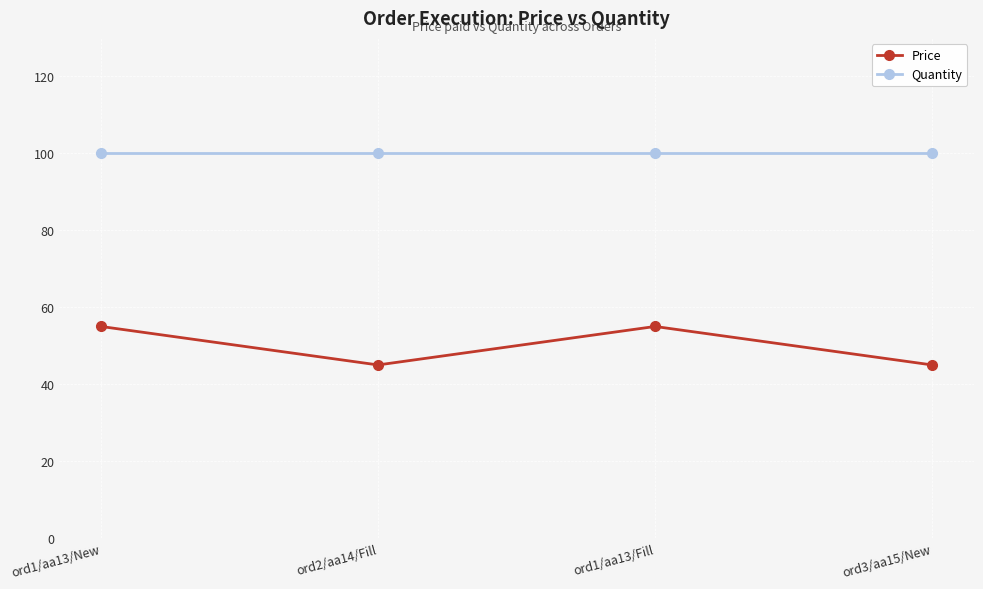

List the series in order of their peak value, lowest first.

Price, Quantity